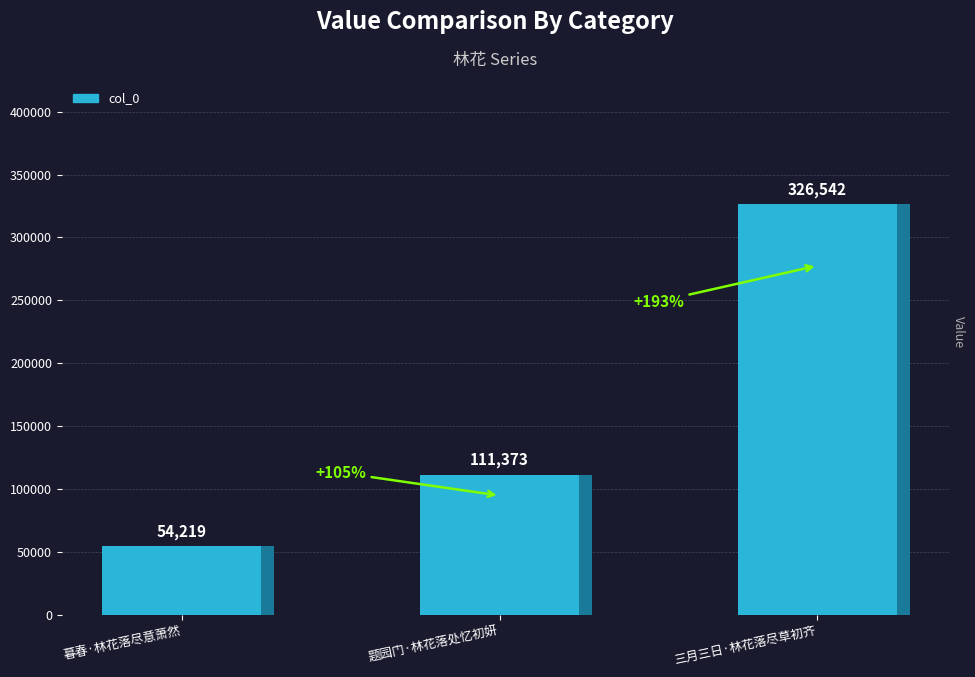

True or false: the data shows 49948 at 题园门·林花落处忆初妍.

False